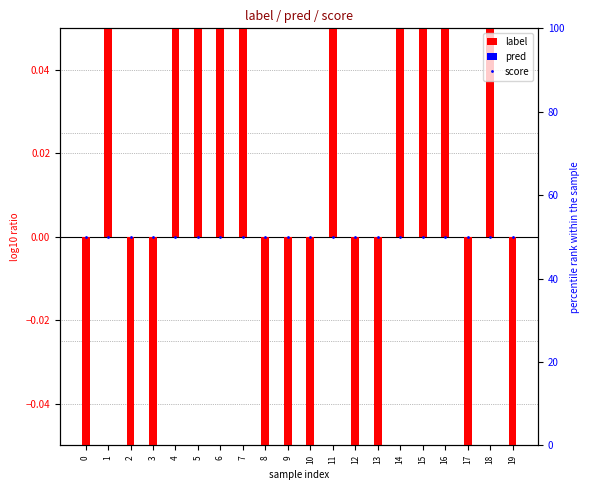

What is the value of the label bar at the 19th from the left?

0.5